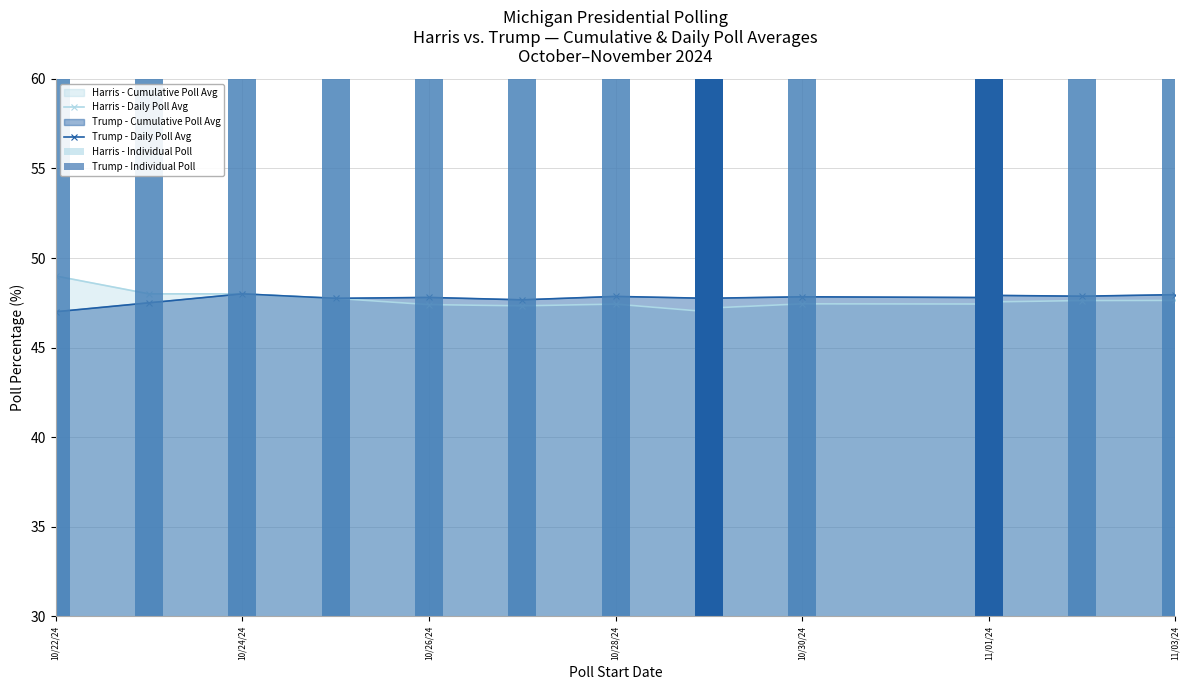

What is the sum of the Harris - Daily Poll Avg values at 10/28/24 and 17?

95.3